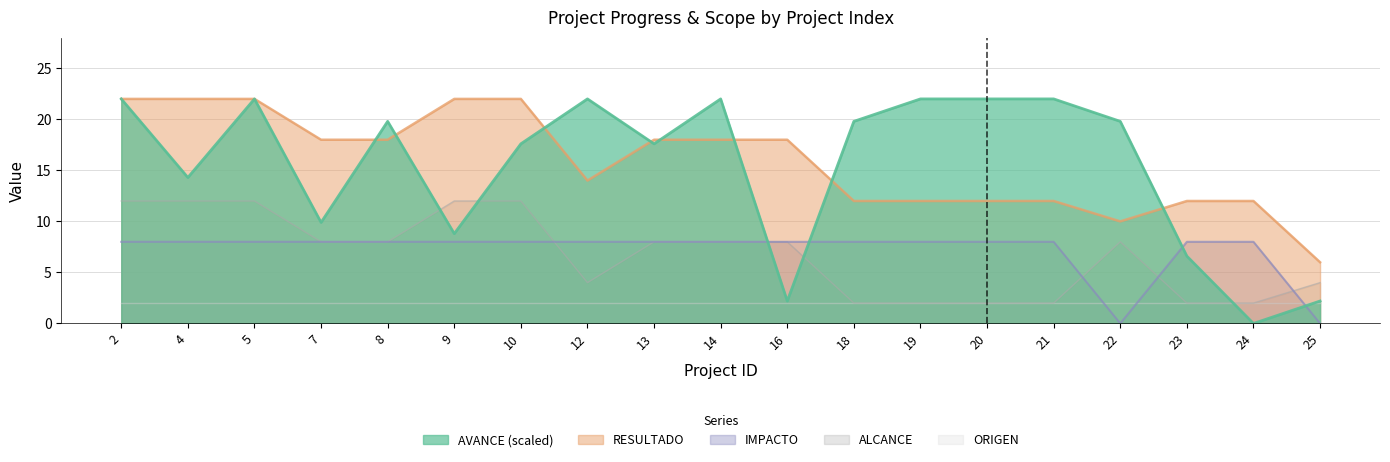

Which label corresponds to the largest value in the chart?

2